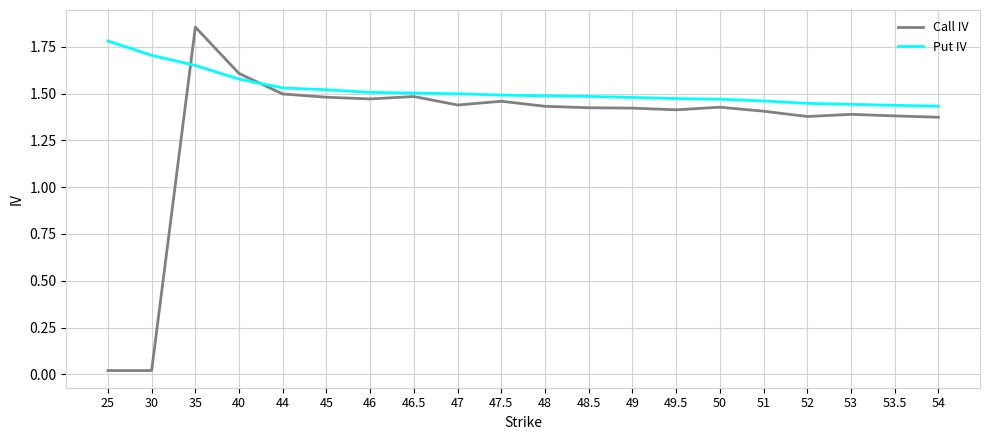

Which category has the highest value across all series?

35